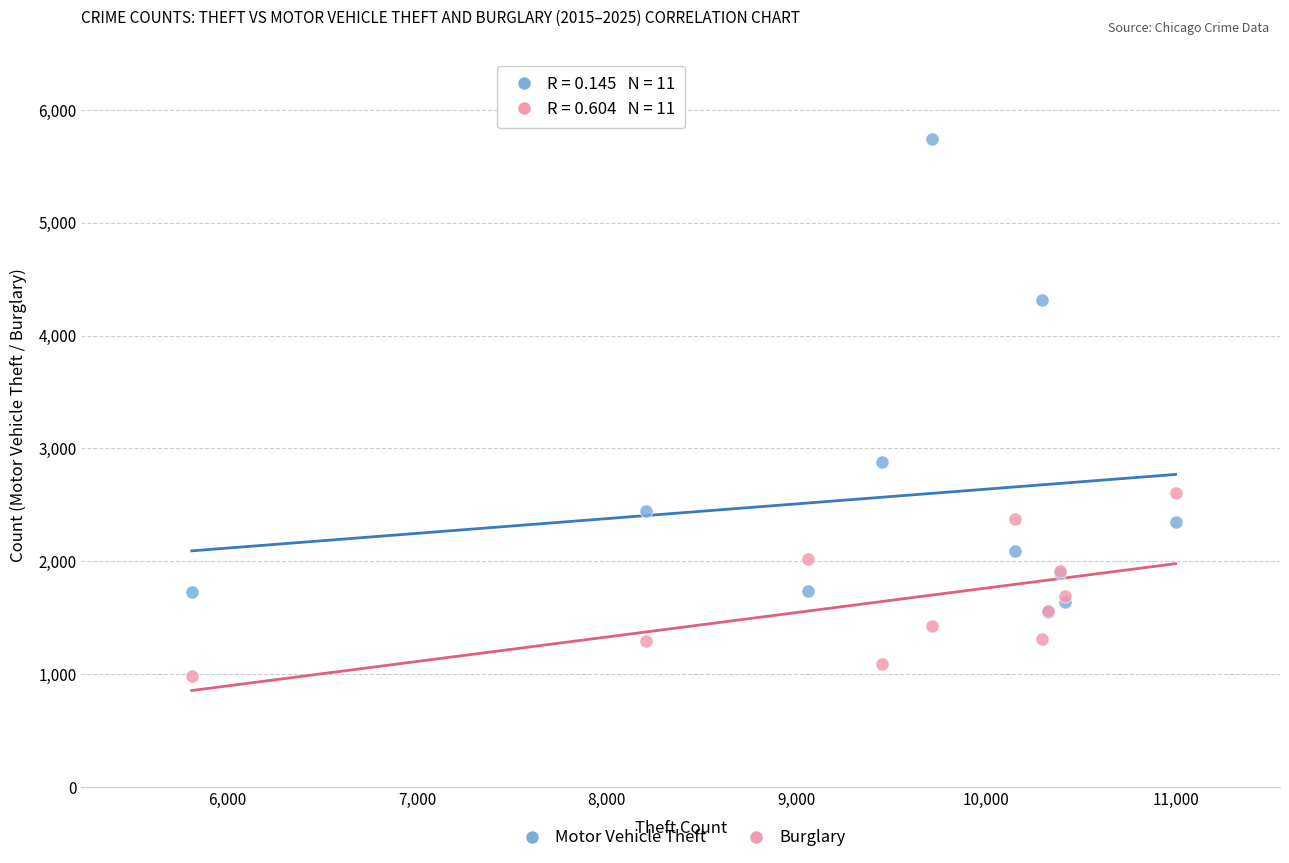

Which series reaches the minimum Y coordinate?

Burglary